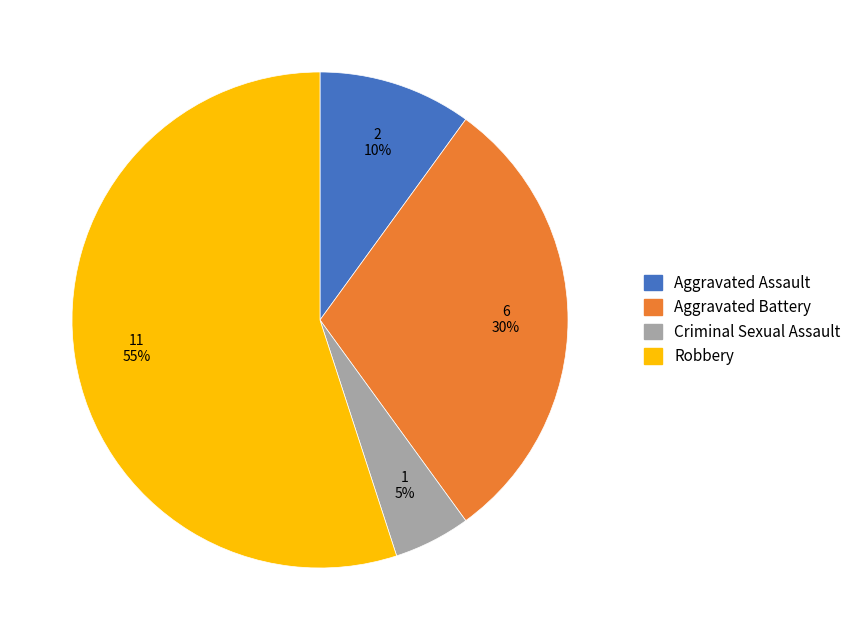

How many slices are in this pie chart?

4